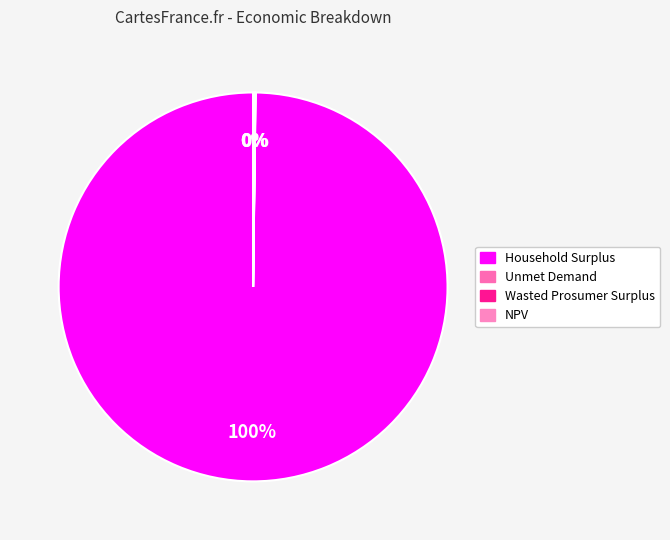

True or false: Household Surplus accounts for 100% of the total.

True